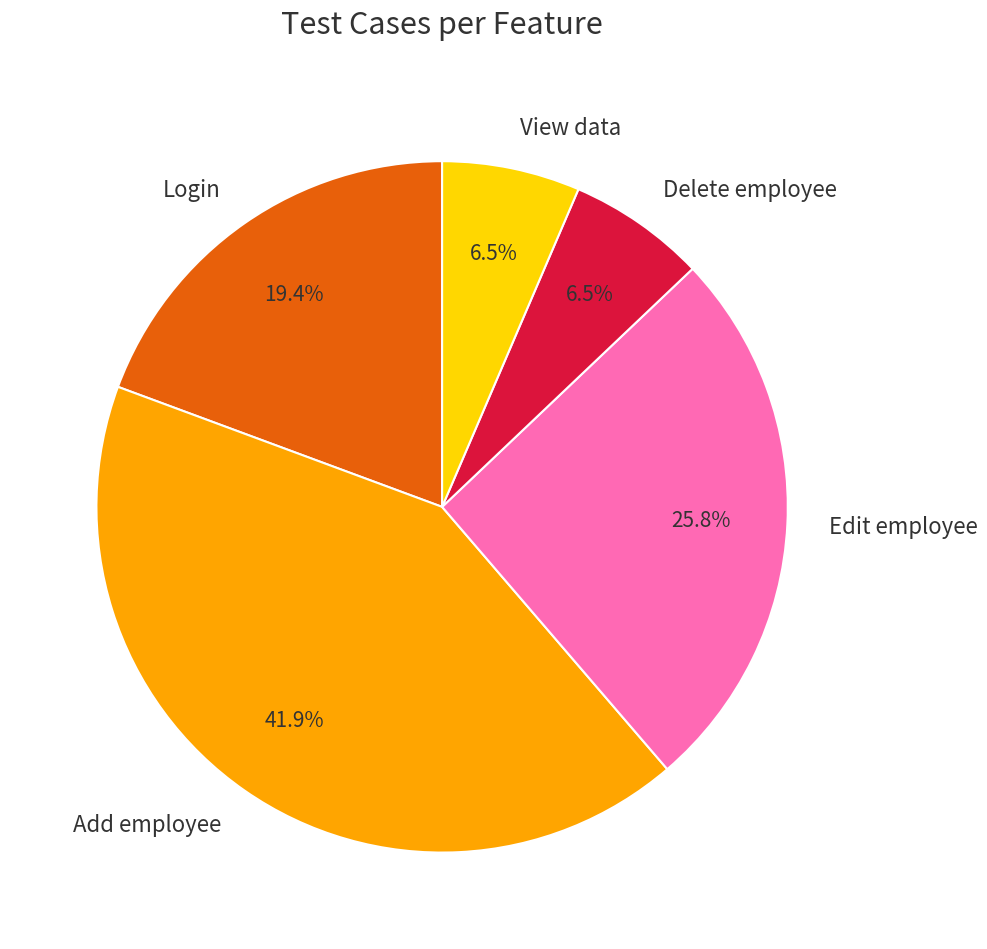

What percentage is NOT represented by Login?

80.6%